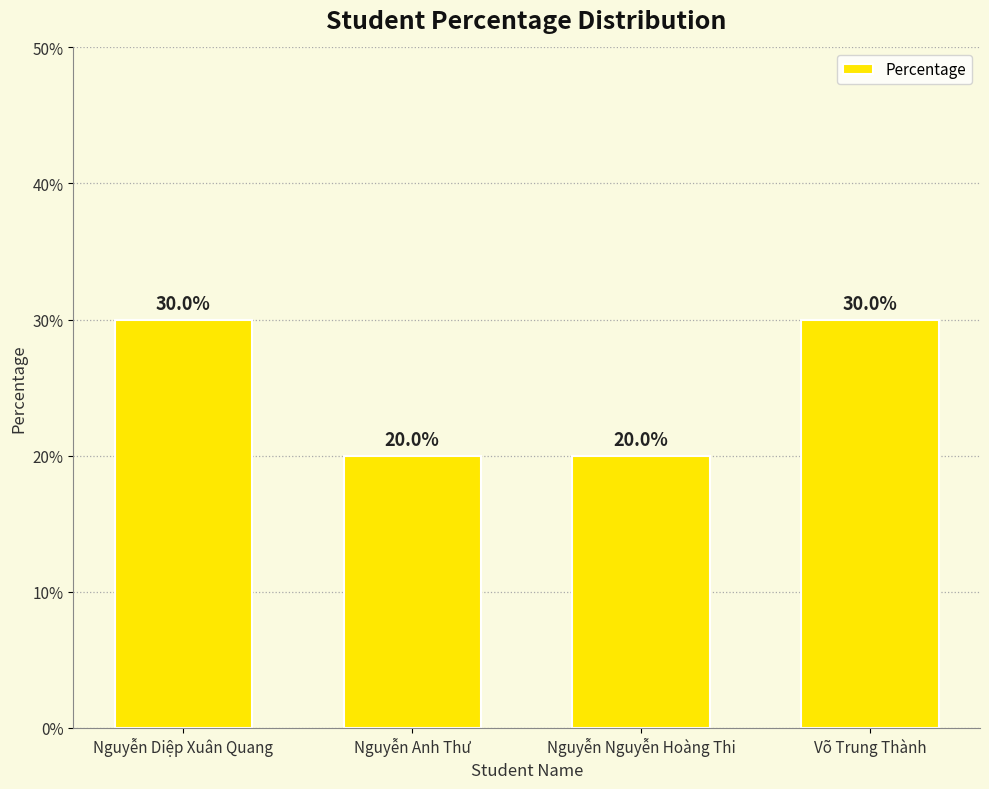

Is it true that the value at Võ Trung Thành is 0.2?

False